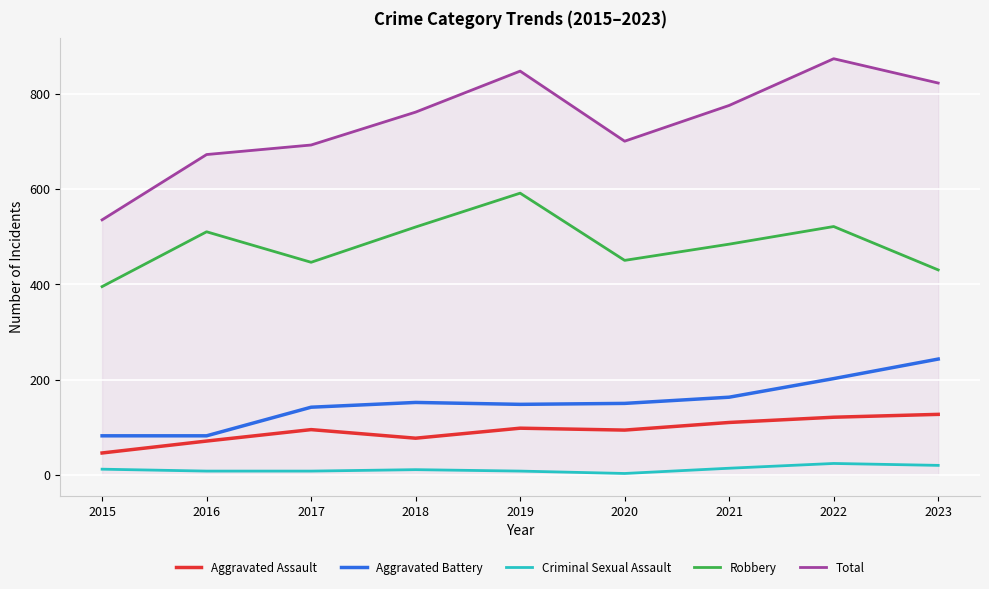

The value of Aggravated Assault at 2021 is 110. True or false?

True